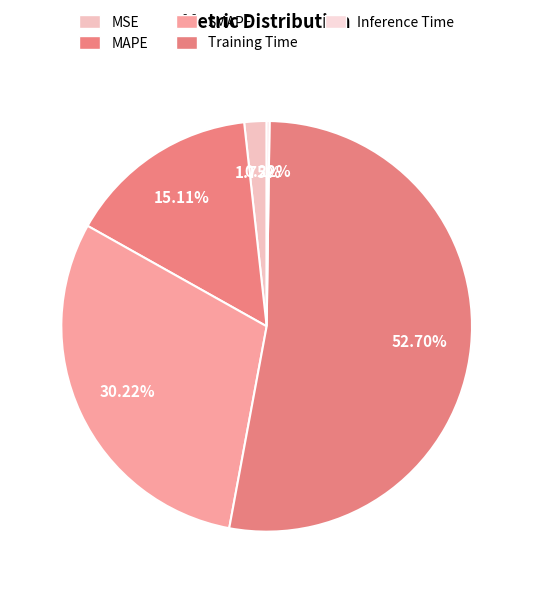

To the nearest percent, what is the difference between the largest and smallest slice percentages?

52%